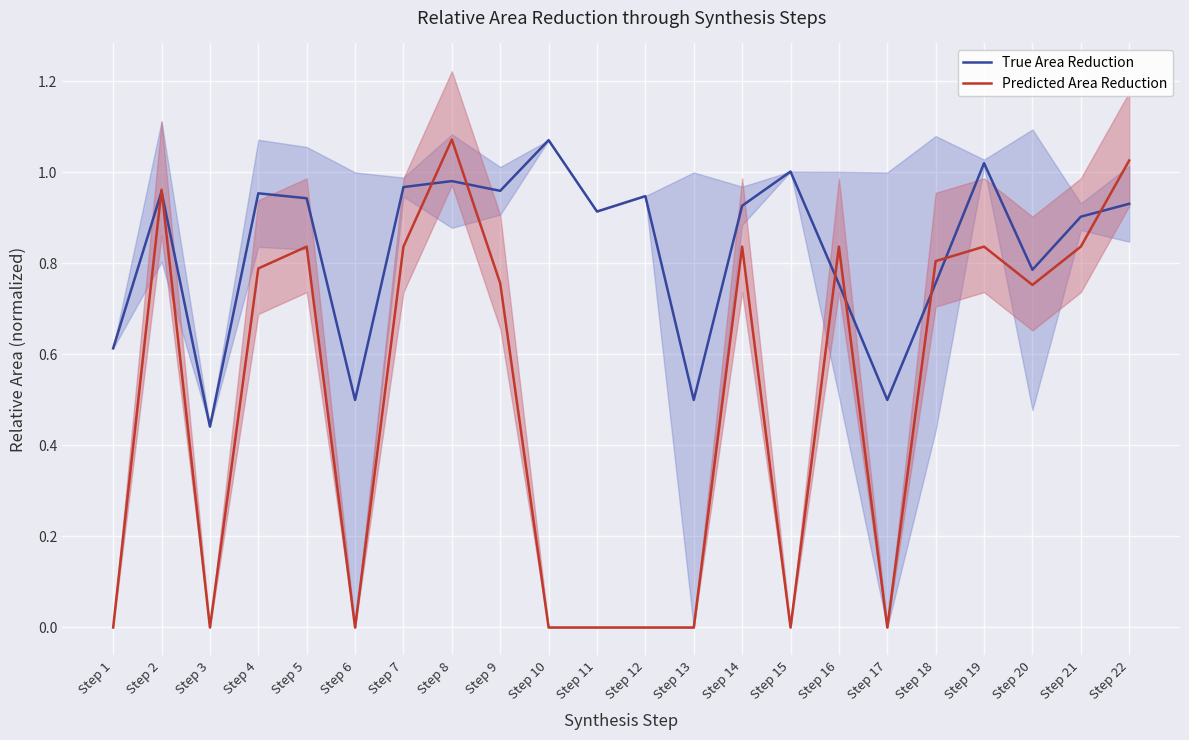

The Predicted Area Reduction series shows 1.0 at Step 22. True or false?

True